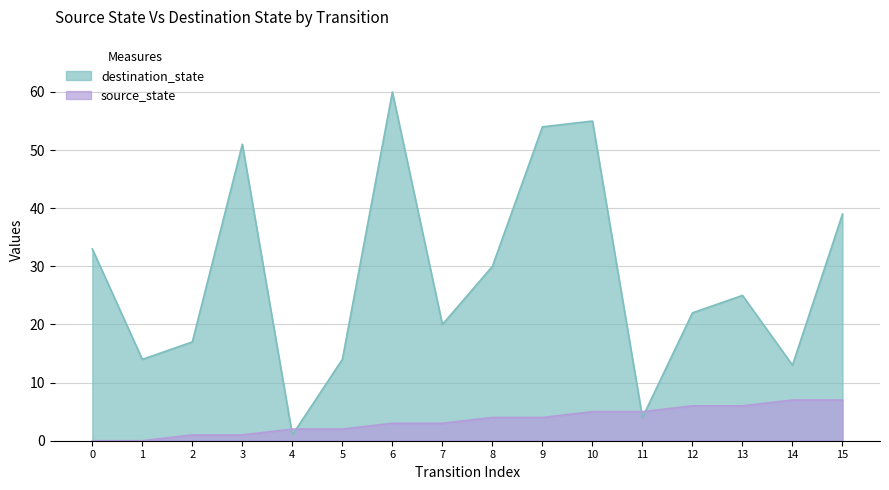

True or false: source_state has a value of 4 at 8.

True